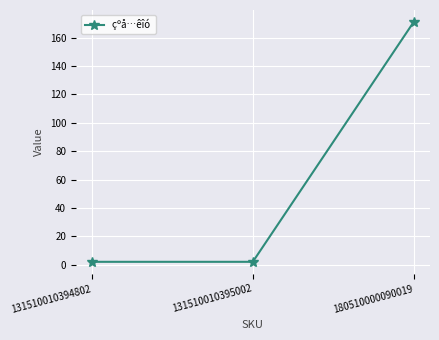

What is the greatest value displayed?

171